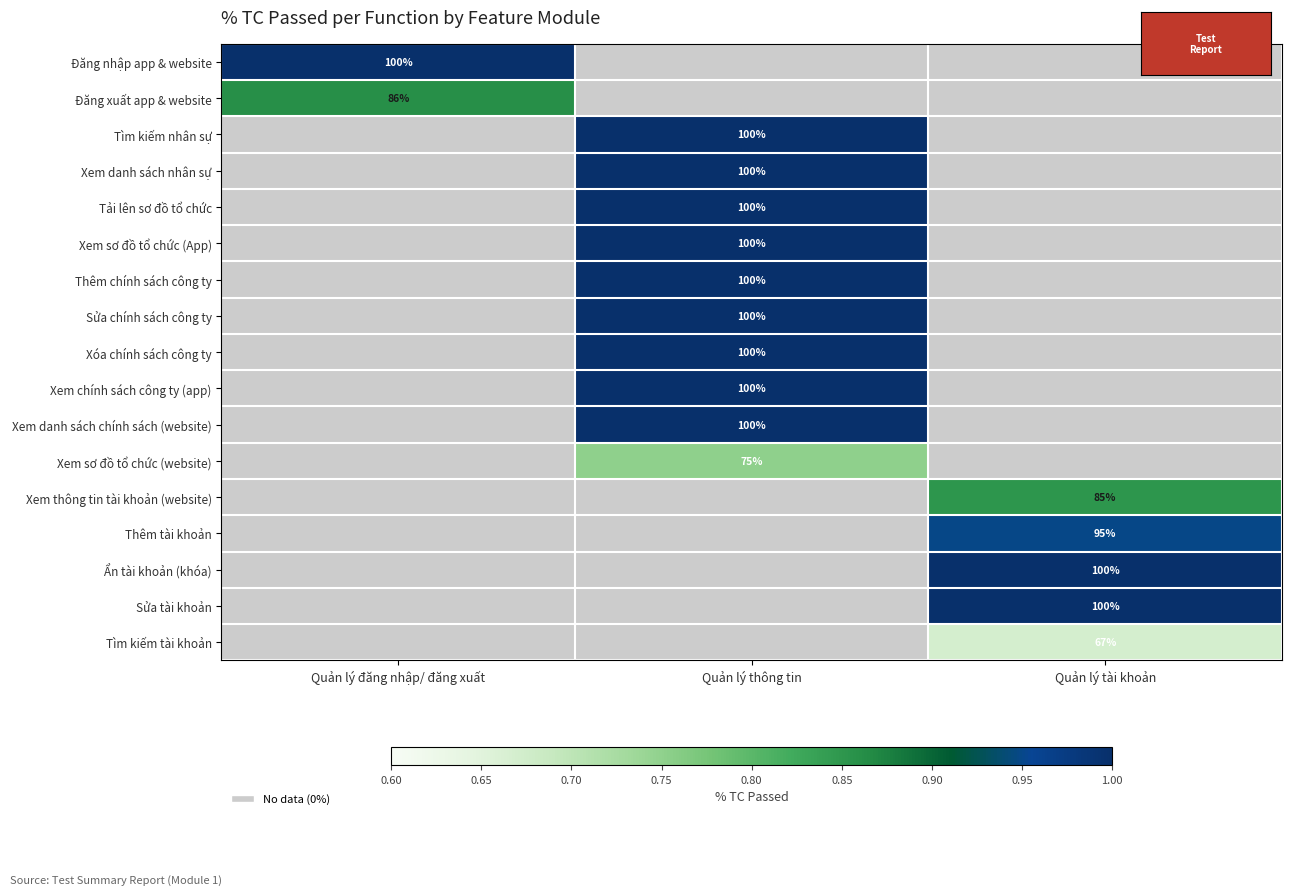

What is the difference between the Xóa chính sách công ty values at Quản lý thông tin and Quản lý đăng nhập/ đăng xuất?

1.0